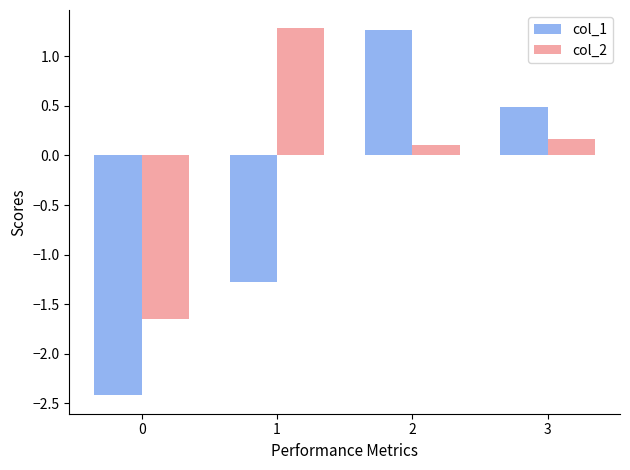

True or false: col_1 has a value of 1.3 at 2.

True